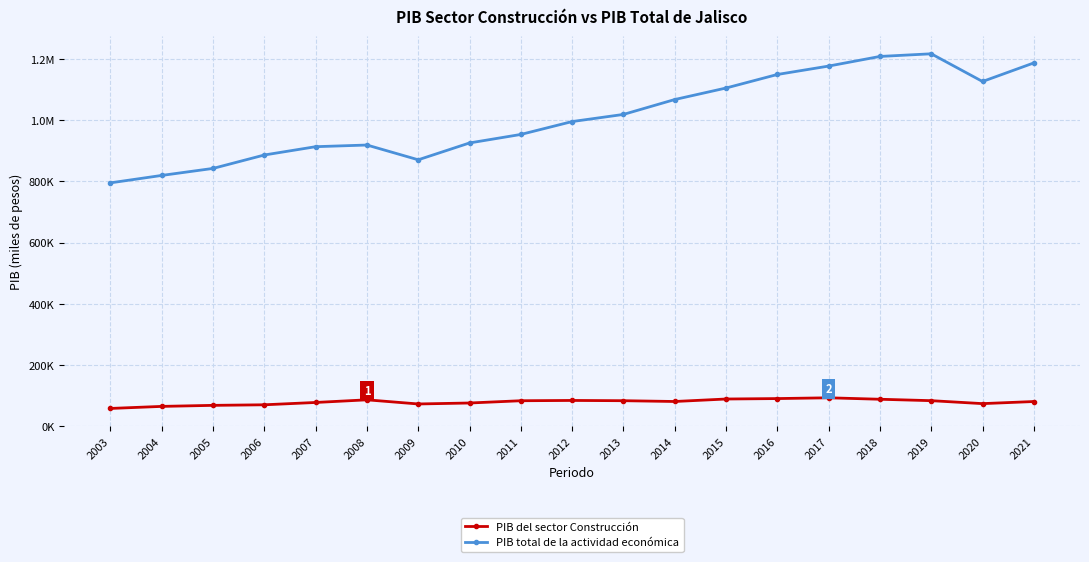

What are all the series names shown in the legend?

PIB del sector Construcción, PIB total de la actividad económica